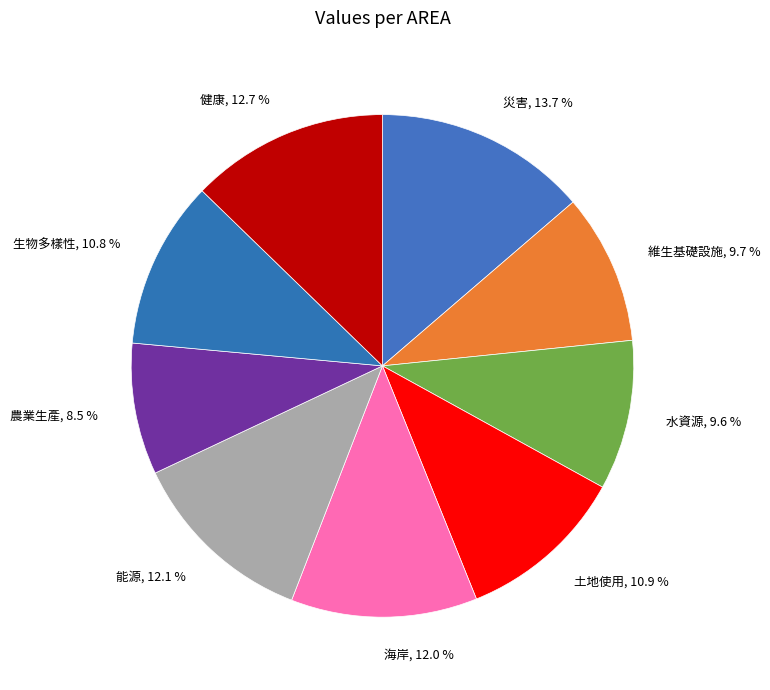

To the nearest percent, what is the difference between the largest and smallest slice percentages?

5%